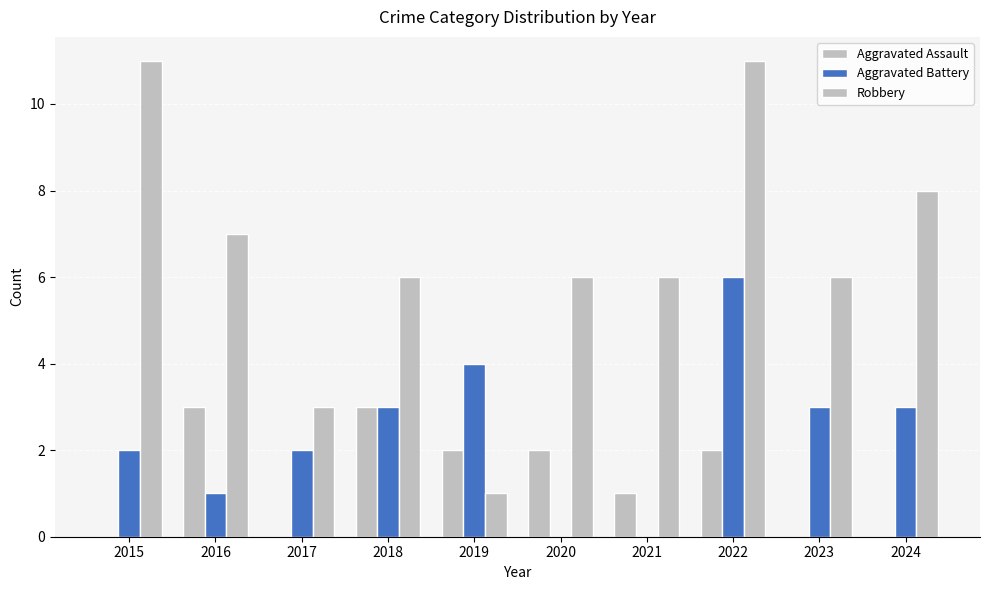

What is the value of the Robbery bar at the 9th from the left?

6